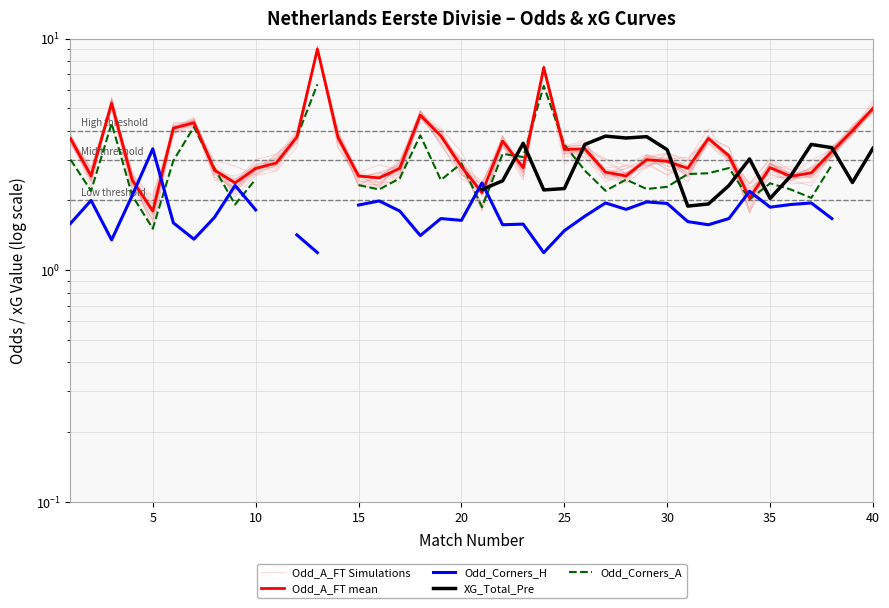

What is the value of the XG_Total_Pre point at the 40th from the left?

3.4